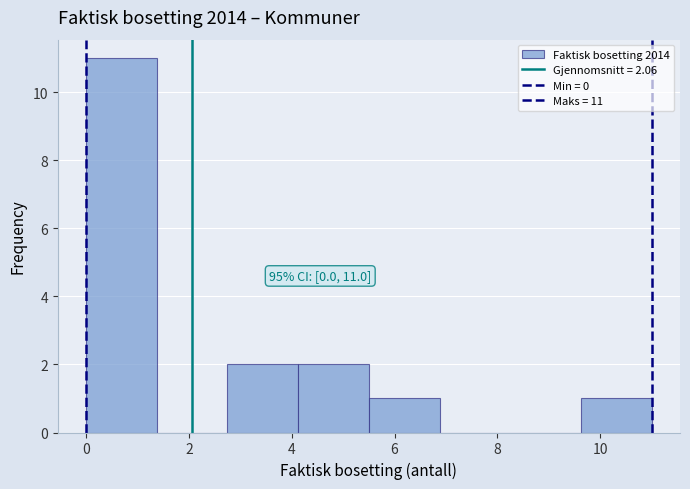

Which range on the x-axis has the tallest bar?

0.0 to 1.4